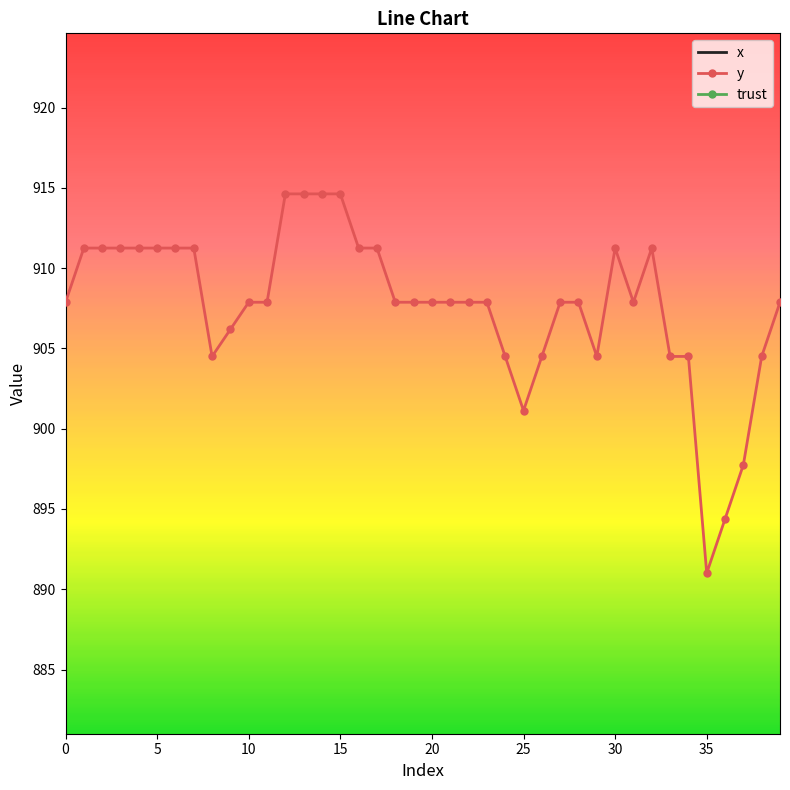

What is the sum of the trust values at 10 and 0?

4.0